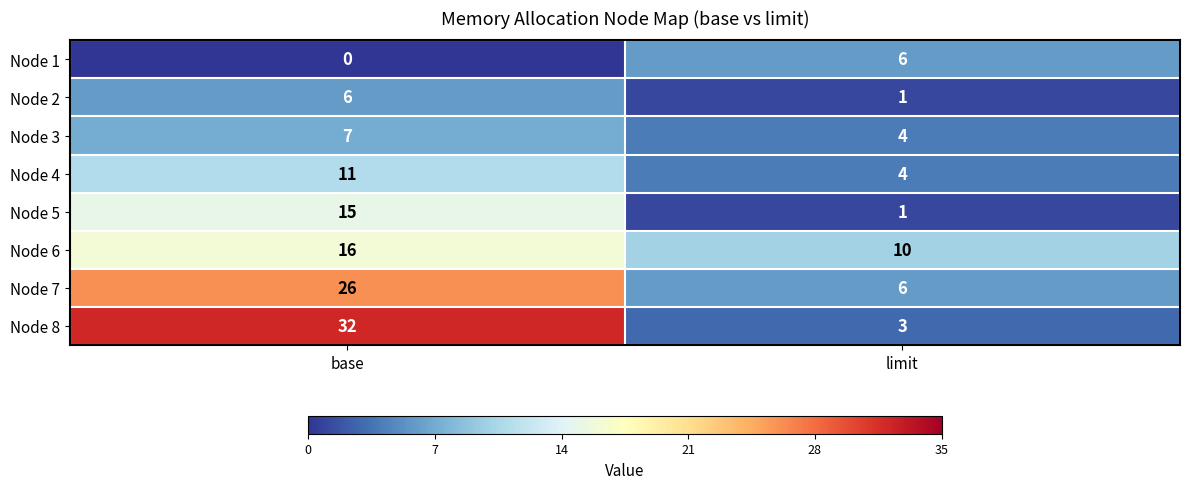

Which category has the highest value in the Node 7 series?

base